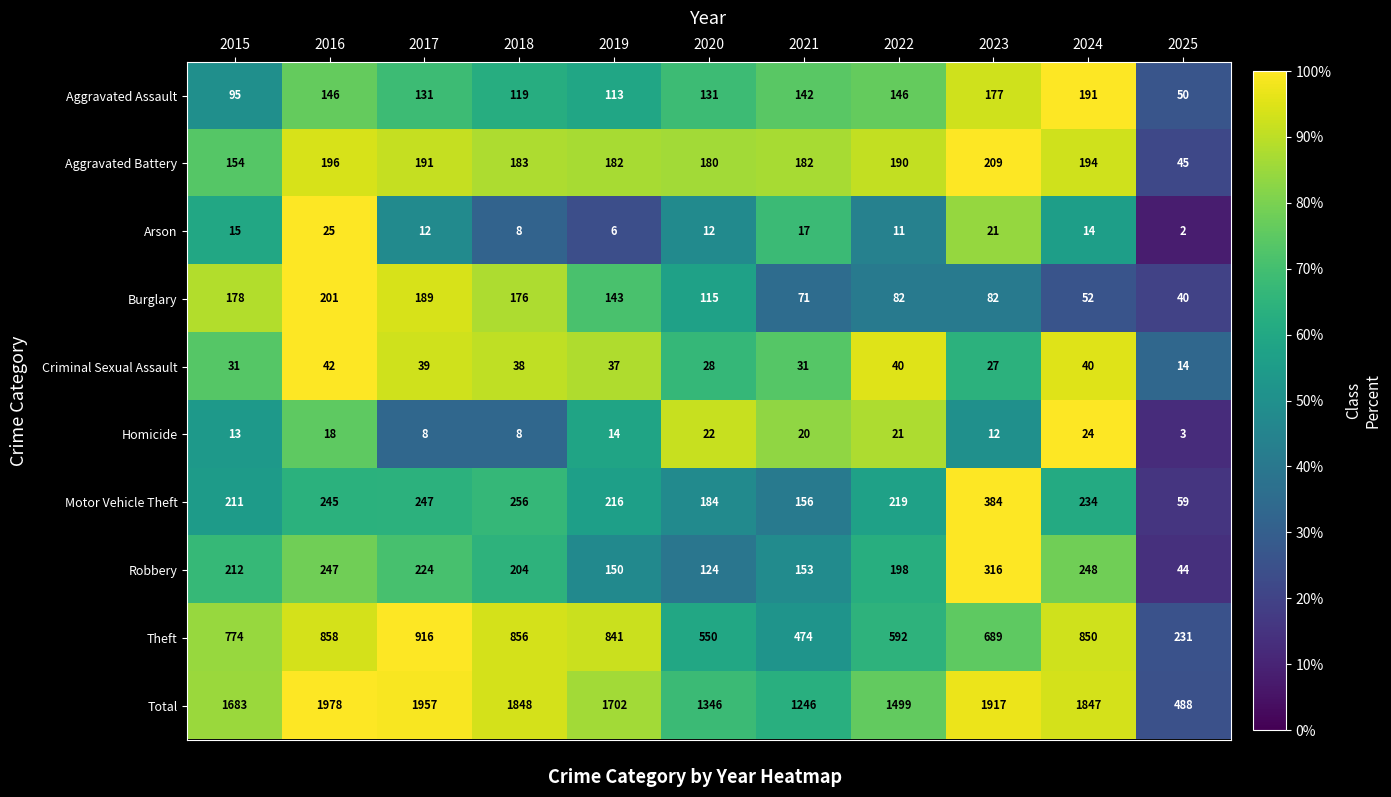

The value of Burglary at 2019 is 143. True or false?

True